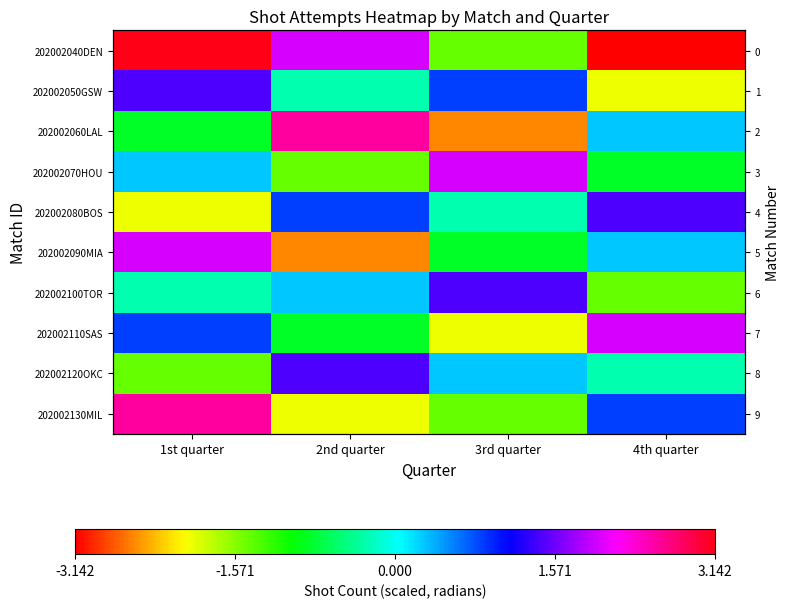

At which category is the sum across all series the highest?

1st quarter